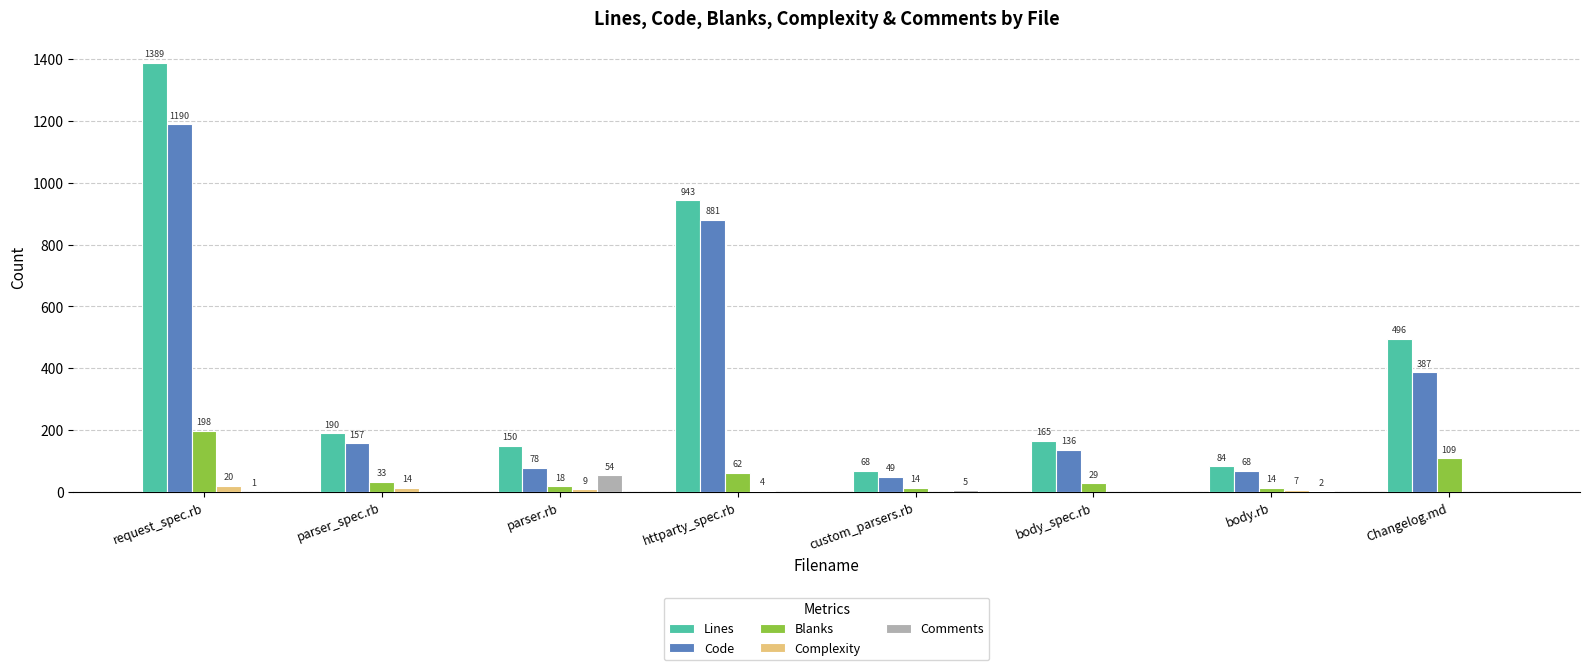

What is the highest value of the Blanks series?

198